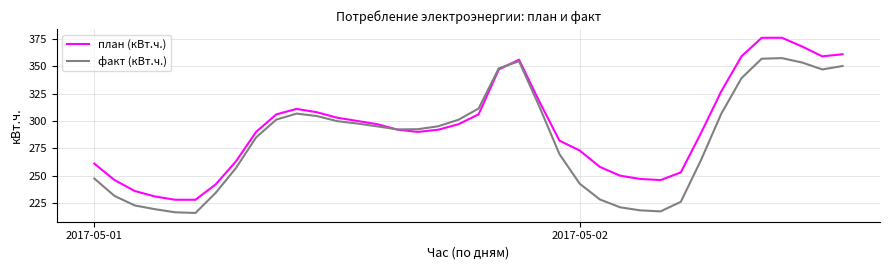

How many lines are shown in the chart?

2